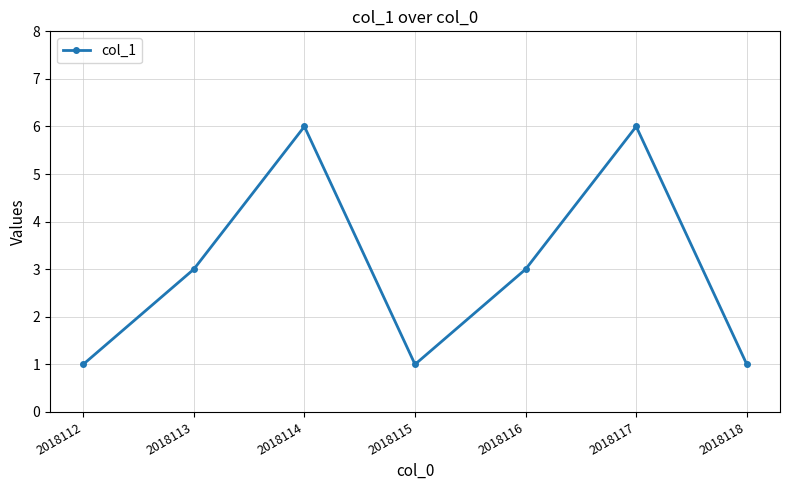

What is the difference between the maximum and minimum values?

5